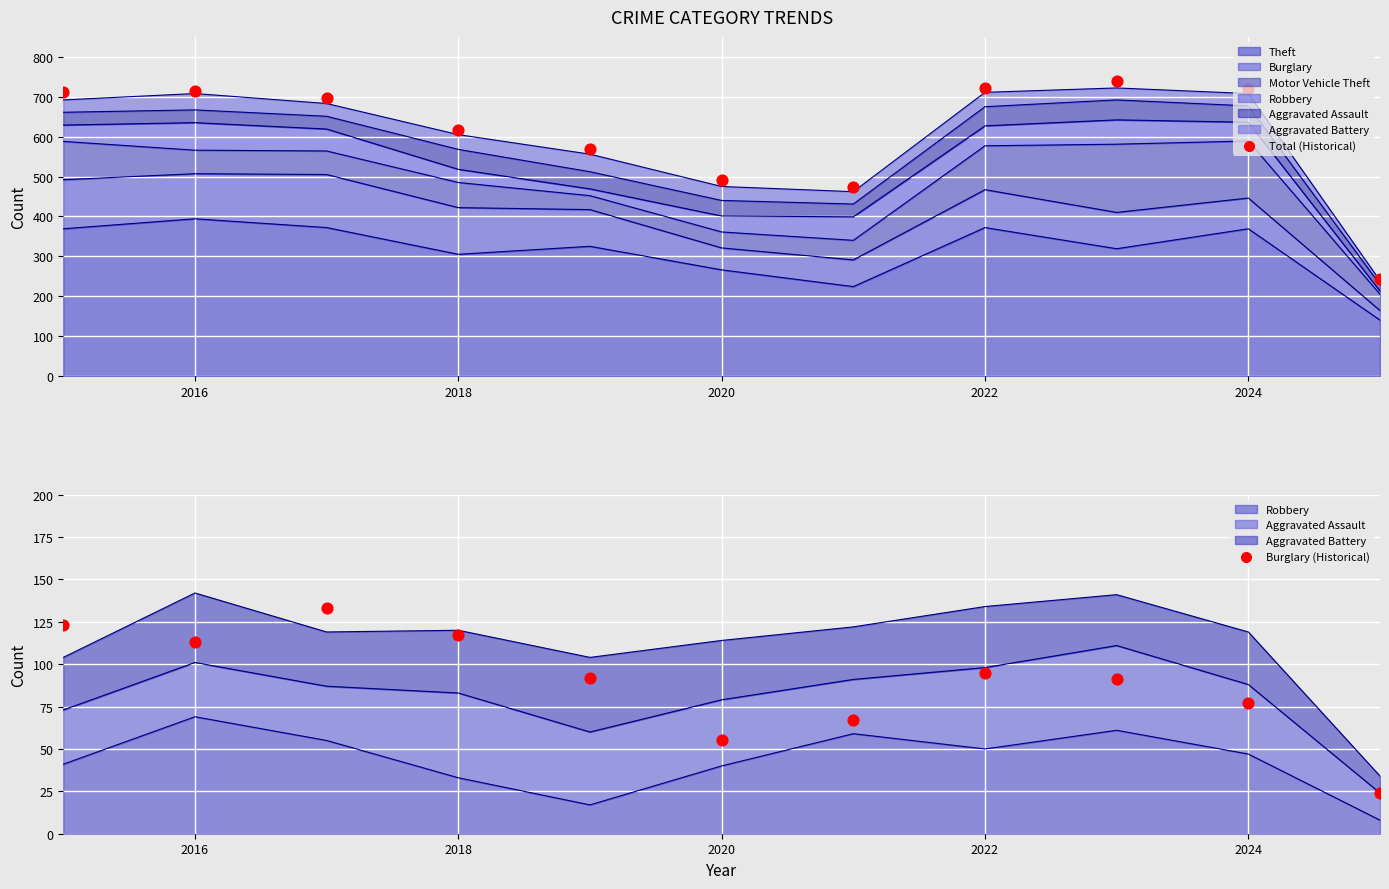

Which series reaches the maximum Y coordinate?

Total (Historical)